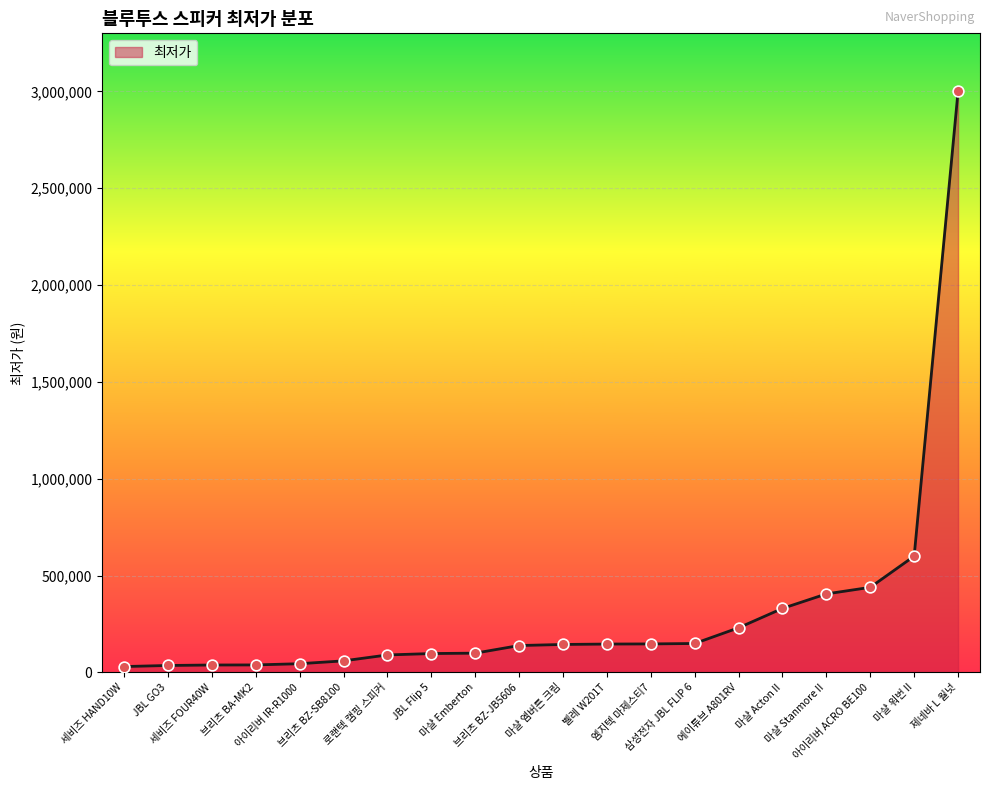

What is the ratio of the value at 마샬 엠버튼 크림 to the value at 삼성전자 JBL FLIP 6?

1.0